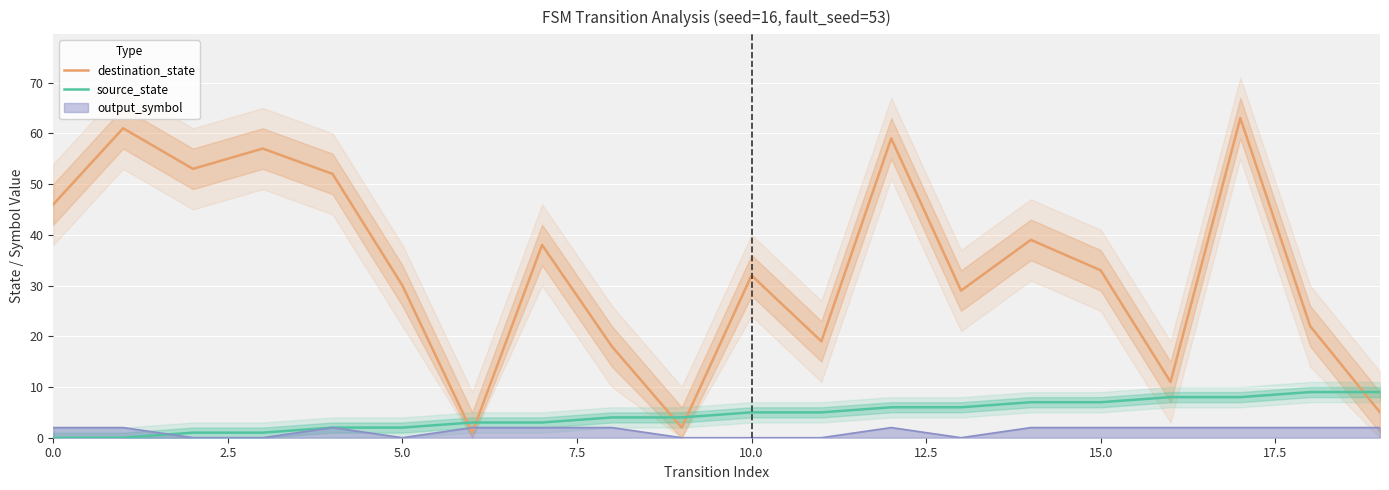

The value of destination_state at 15.0 is 16. True or false?

False